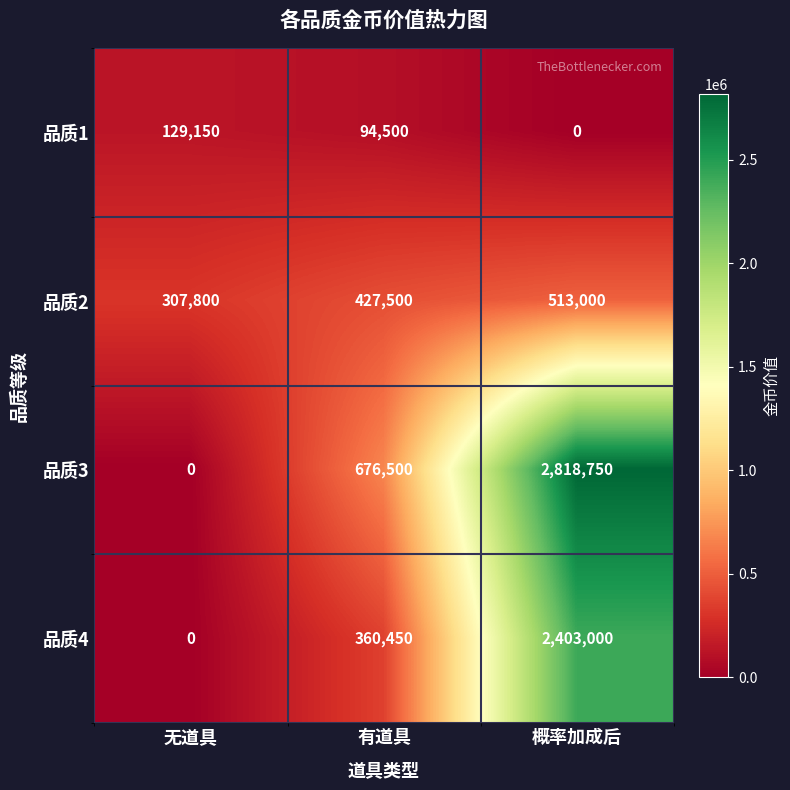

How many 品质1 values are between 0 and 129150?

3